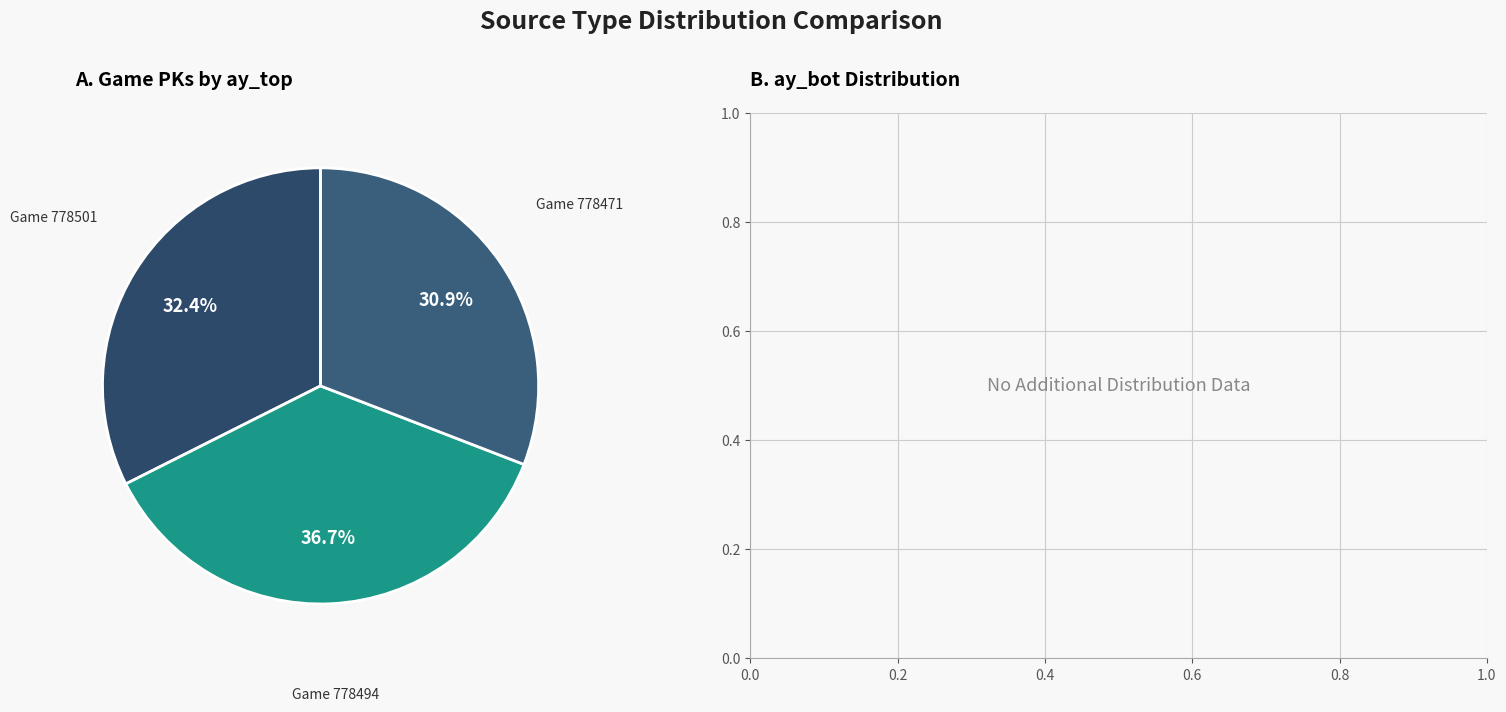

What is the smallest slice in the pie chart?

778471